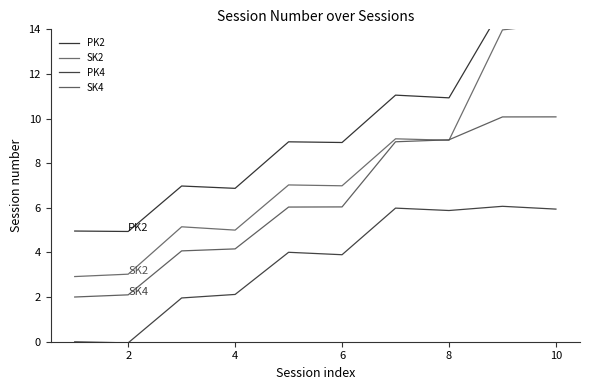

What is the minimum value for SK4?

2.0